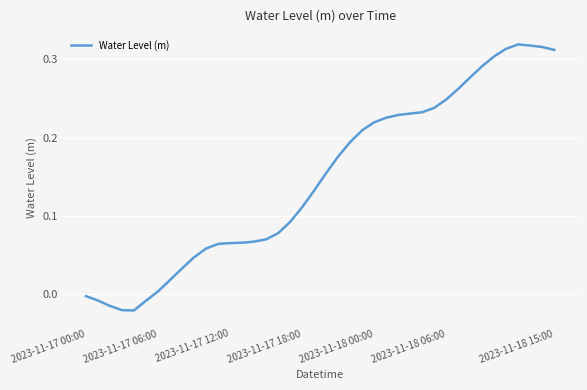

Rank the categories by value from highest to lowest.

36, 37, 38, 35, 39, 34, 33, 32, 31, 30, 29, 28, 27, 26, 25, 24, 23, 22, 21, 20, 19, 18, 17, 16, 15, 14, 13, 12, 11, 10, 9, 8, 7, 2023-11-18 15:00, 2023-11-17 00:00, 2023-11-17 06:00, 2023-11-18 06:00, 2023-11-17 12:00, 2023-11-17 18:00, 2023-11-18 00:00